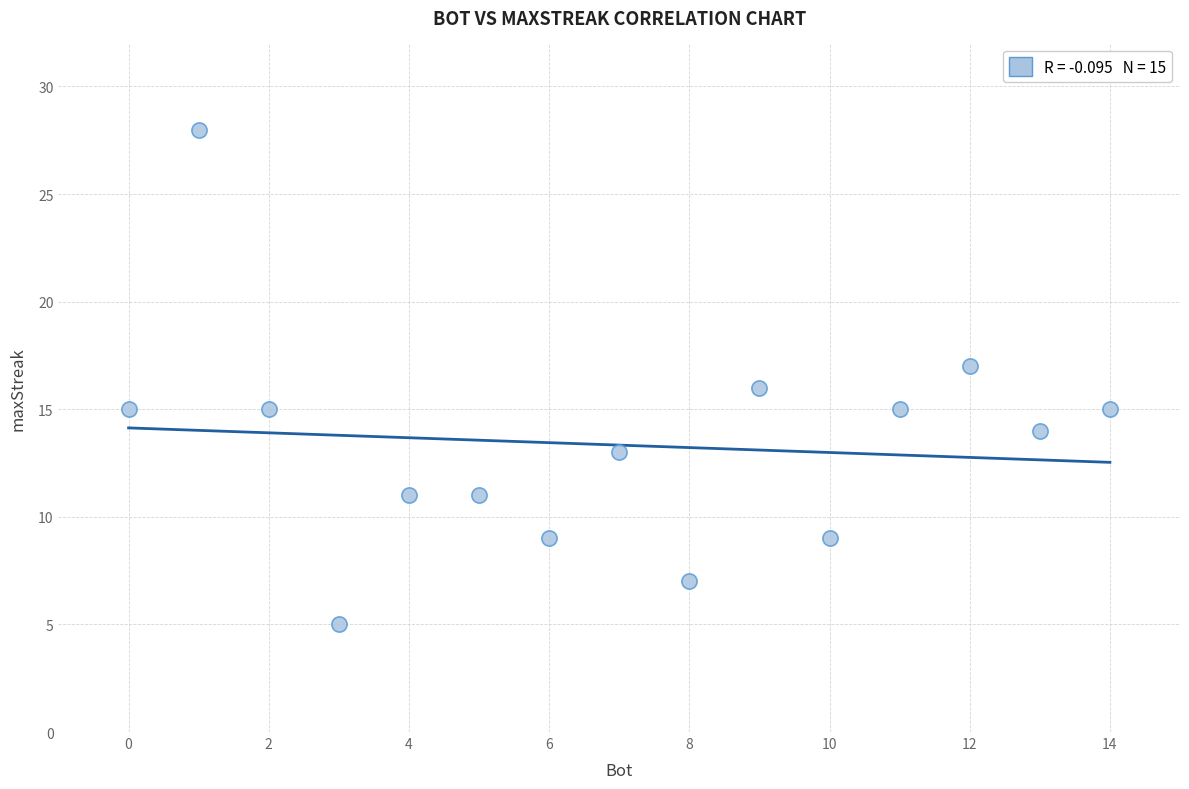

What is the range of Y values (max minus min)?

23